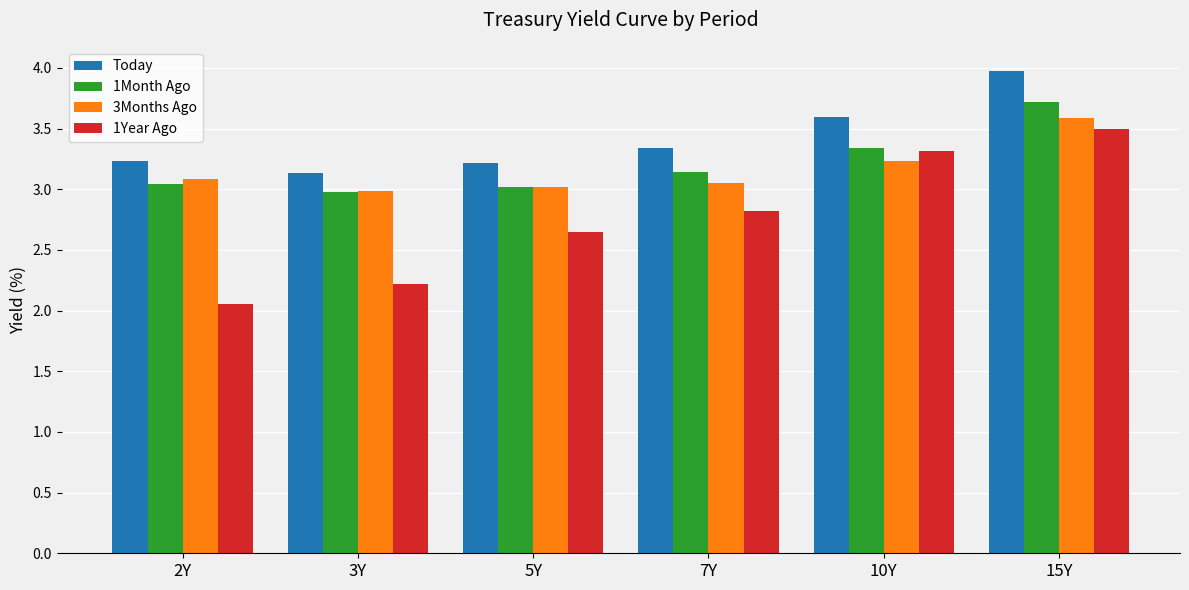

At which label does 3Months Ago reach its peak?

15Y